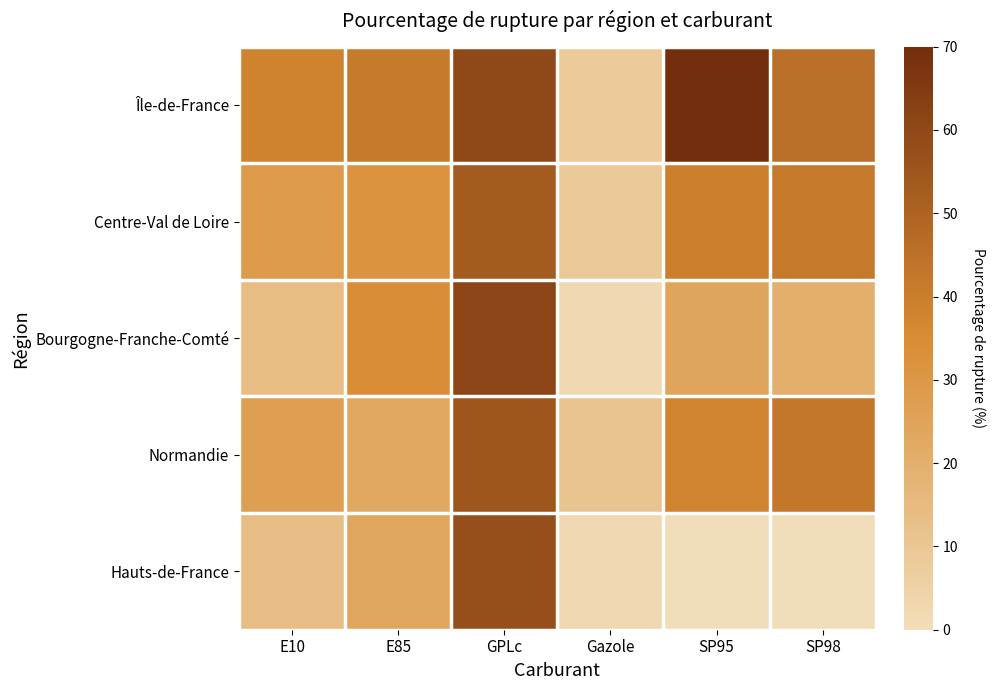

How many data points in Hauts-de-France are less than 13?

3